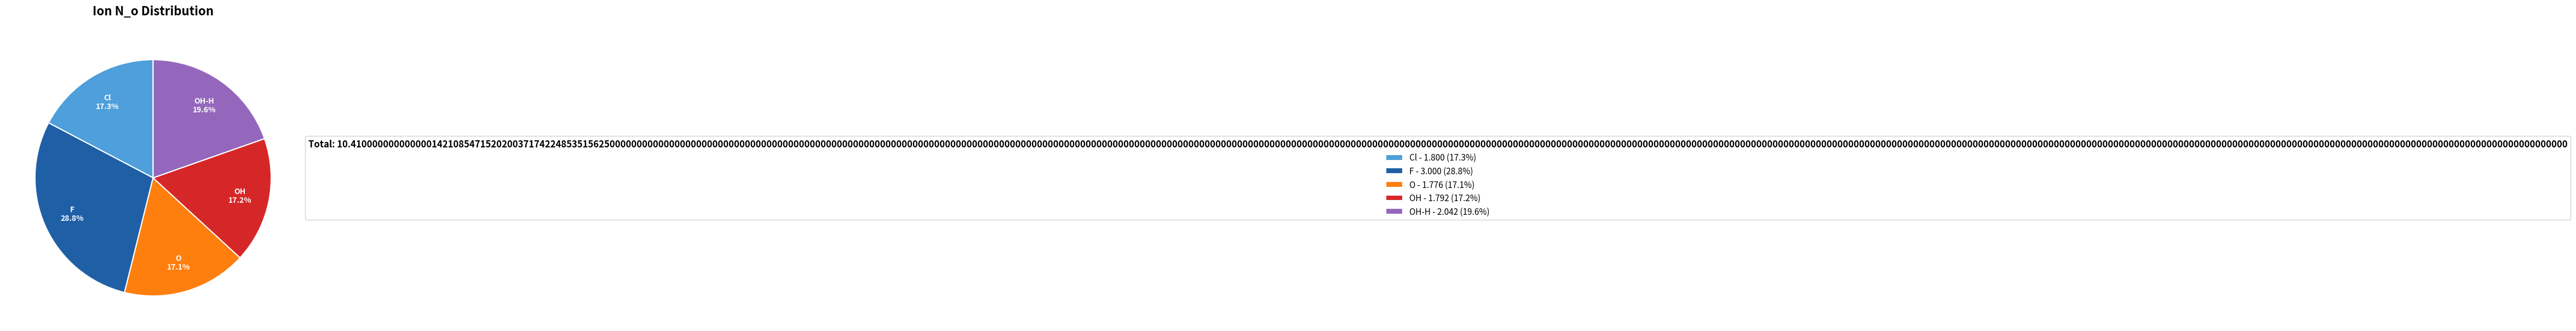

Which has a higher value, O - 1.776 (17.1%) or OH-H - 2.042 (19.6%)?

OH-H - 2.042 (19.6%)